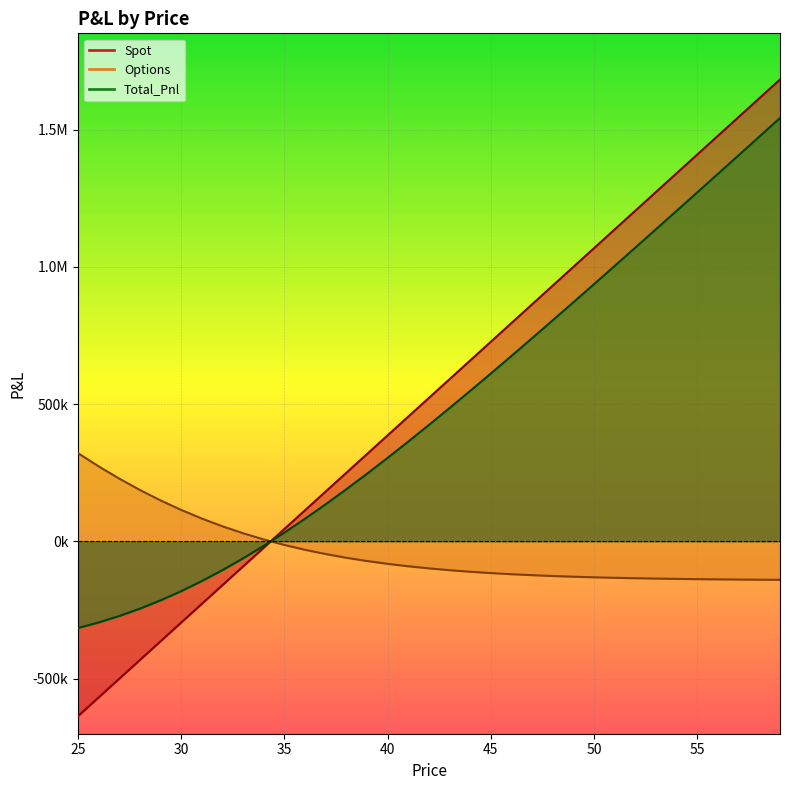

True or false: Total_Pnl has a value of 82392.0 at 36.

True